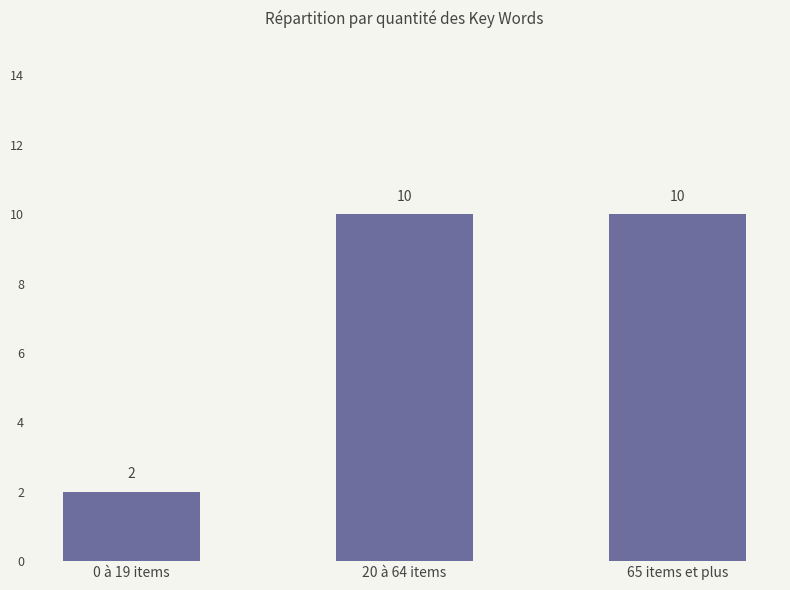

Which label corresponds to the smallest value in the chart?

0 à 19 items